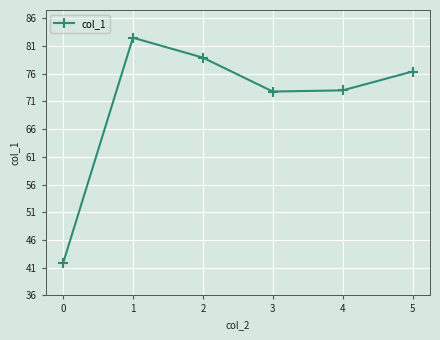

True or false: there are more than 0 points higher than both neighbors.

True